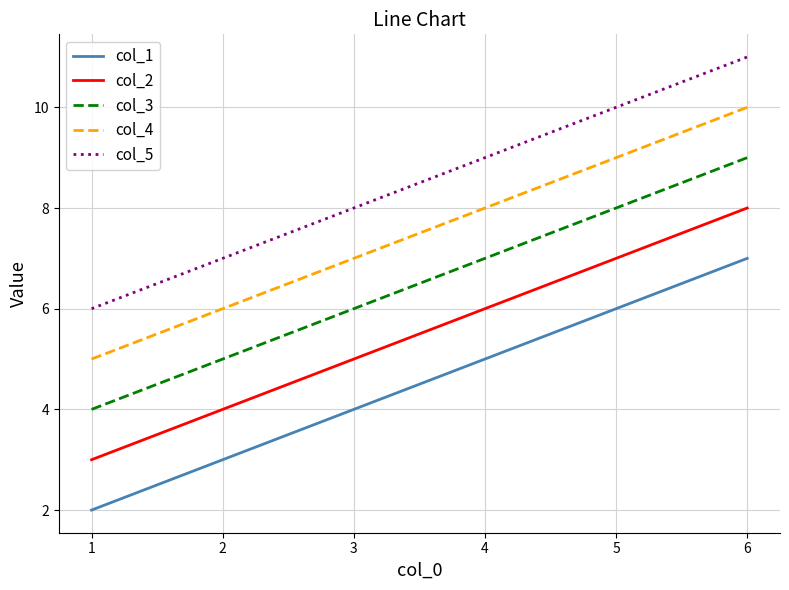

Rank the categories by col_5 value from lowest to highest.

1, 2, 3, 4, 5, 6